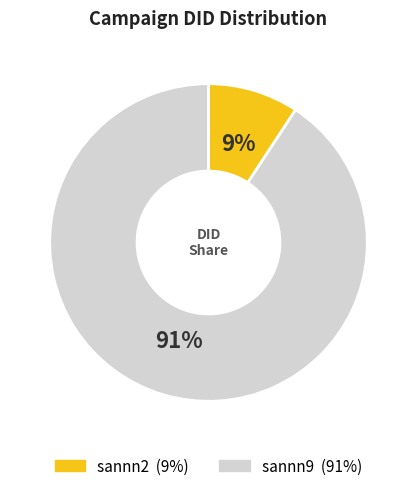

How many segments does this pie chart have?

2